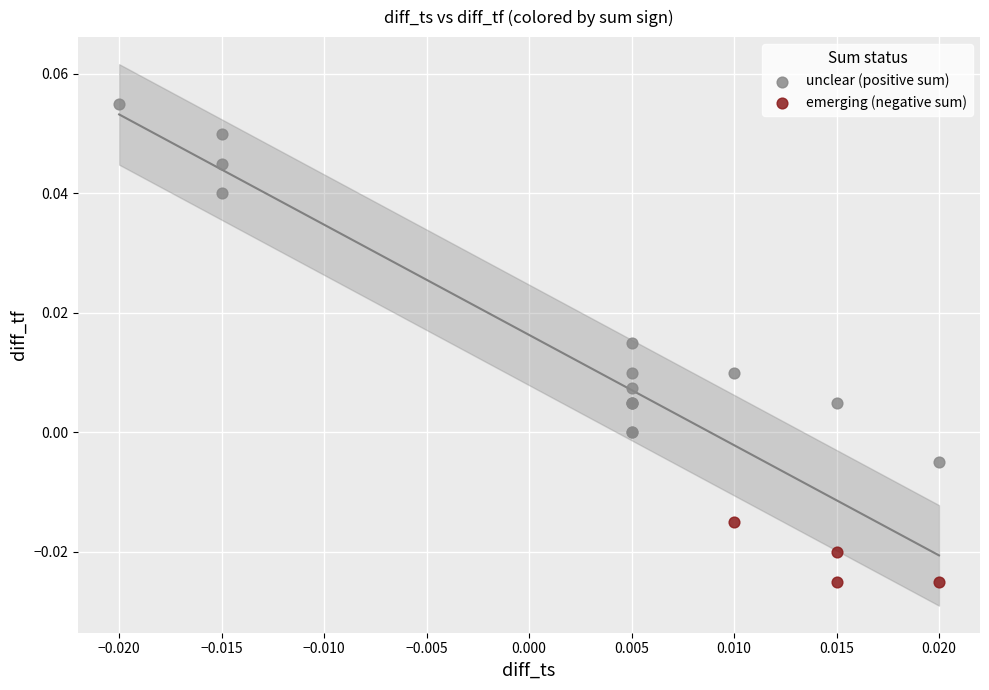

Which series reaches the maximum Y coordinate?

unclear (positive sum)